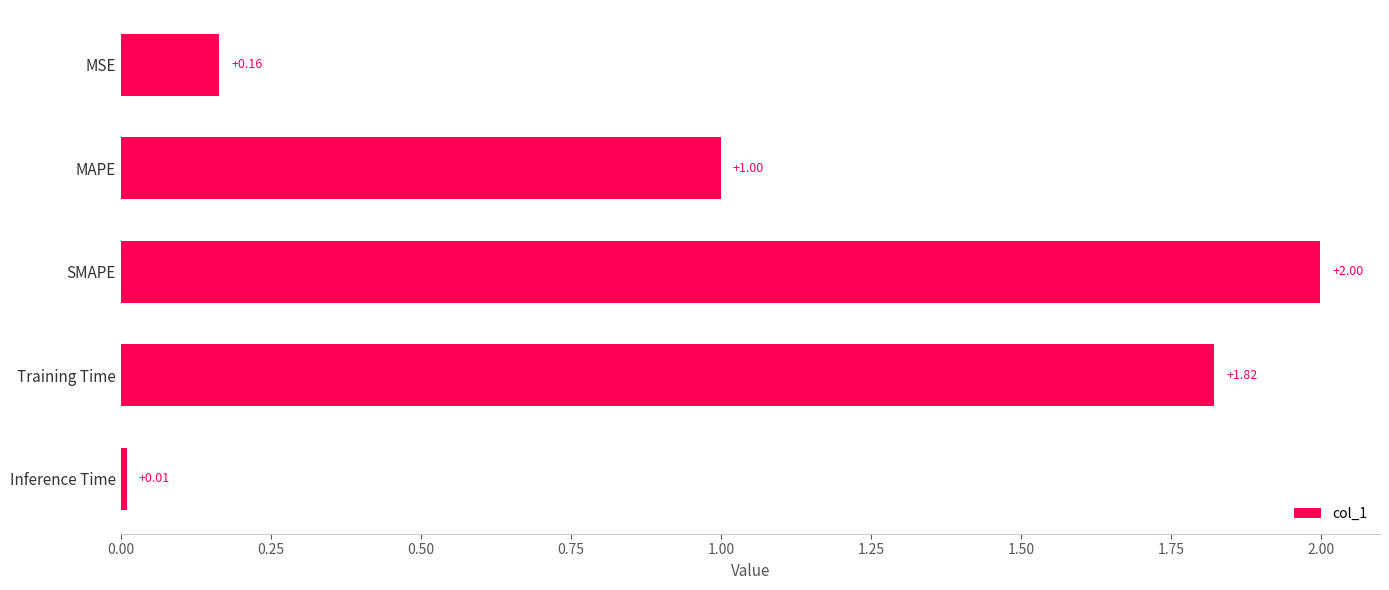

Which has a higher value, MAPE or Inference Time?

MAPE